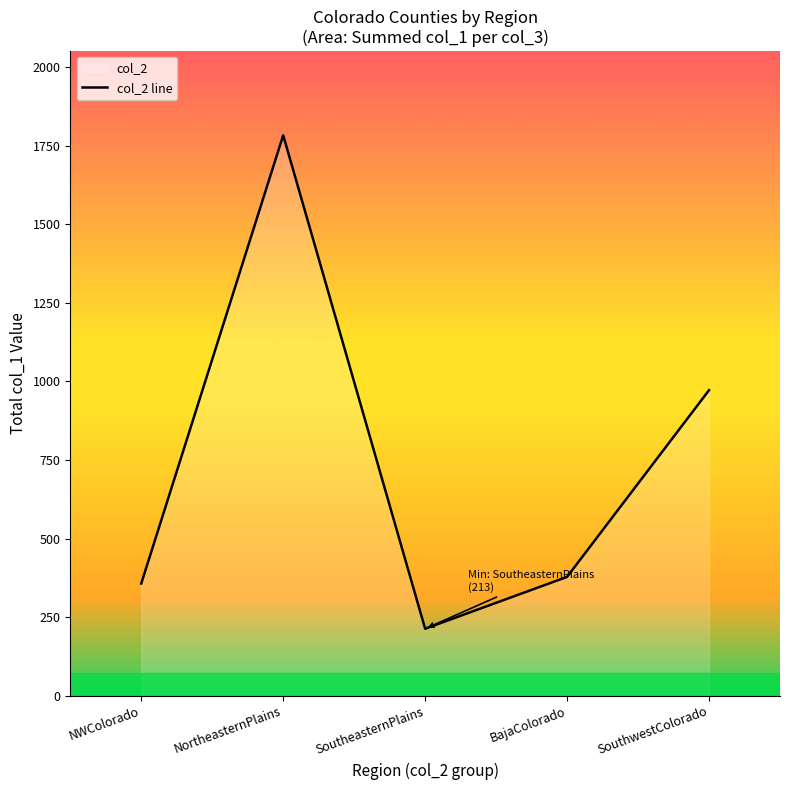

How many values are below 378?

2